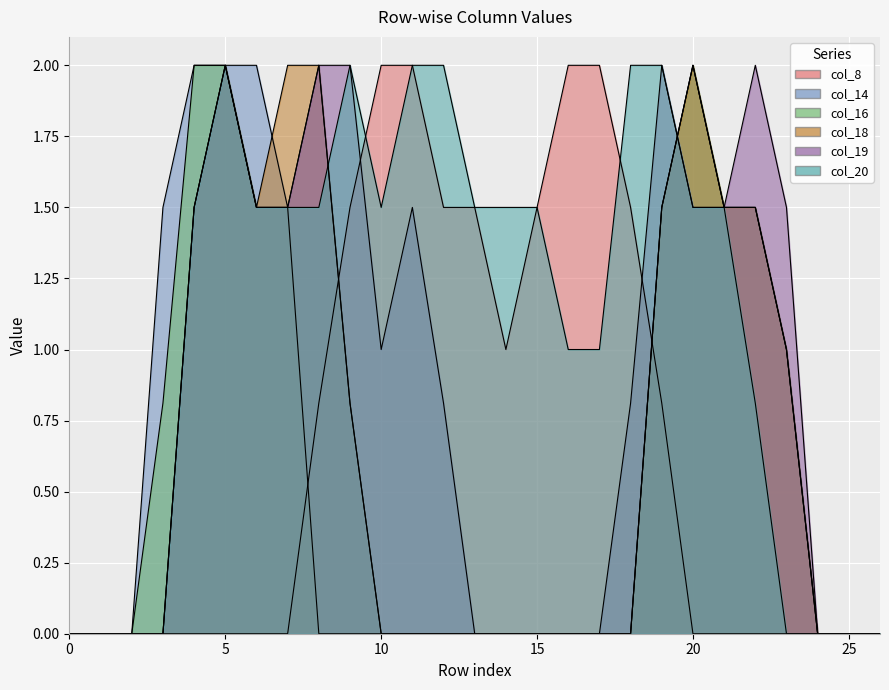

Is it true that col_14 equals 0.9 at 25?

False